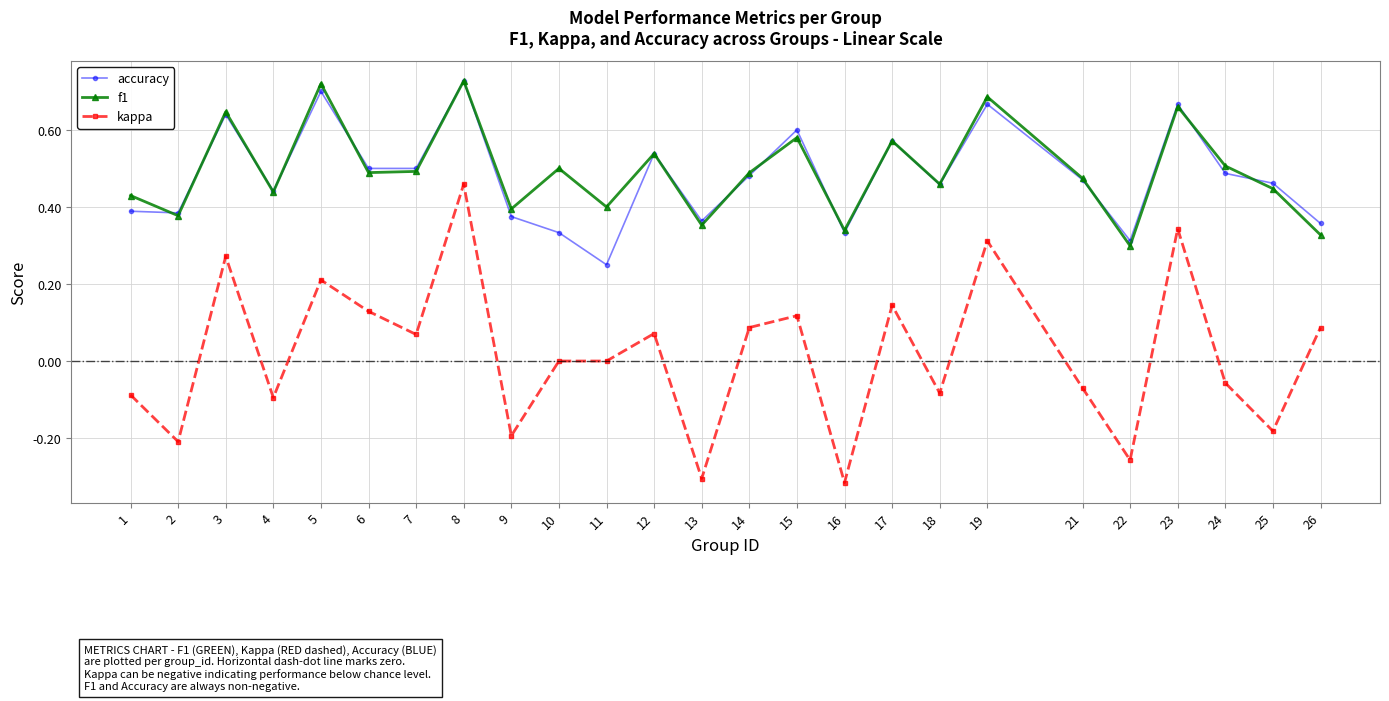

Which series changed the most between 21 and 25?

kappa